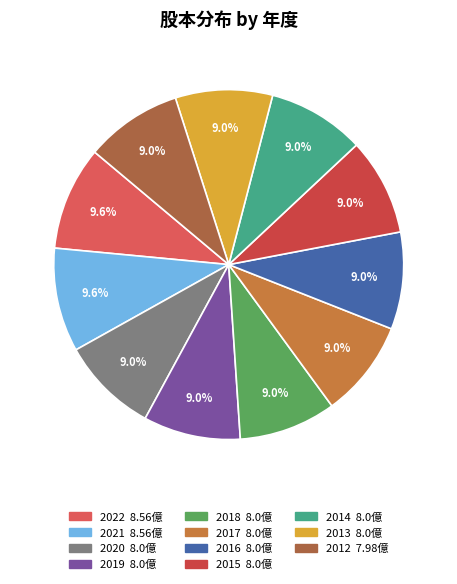

How many slices are in this pie chart?

11